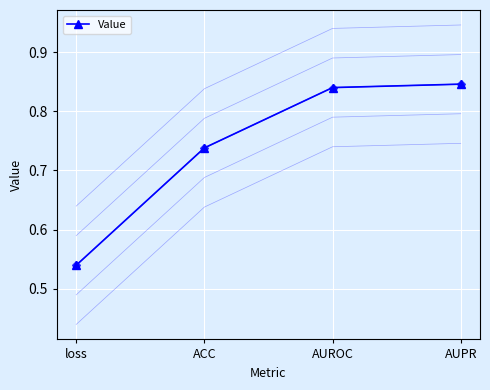

True or false: there are more than 1 points higher than both neighbors.

False